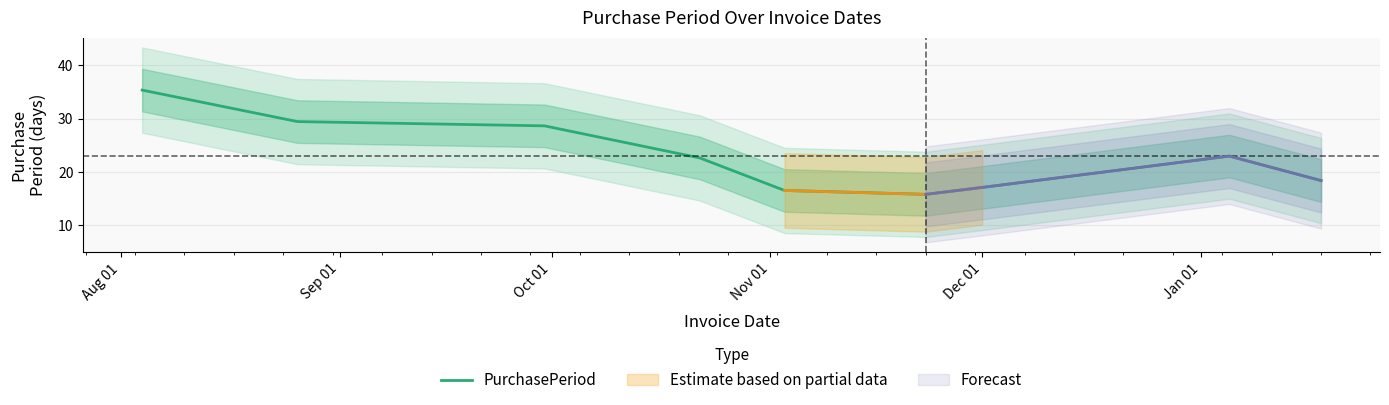

How many values are below 22?

4